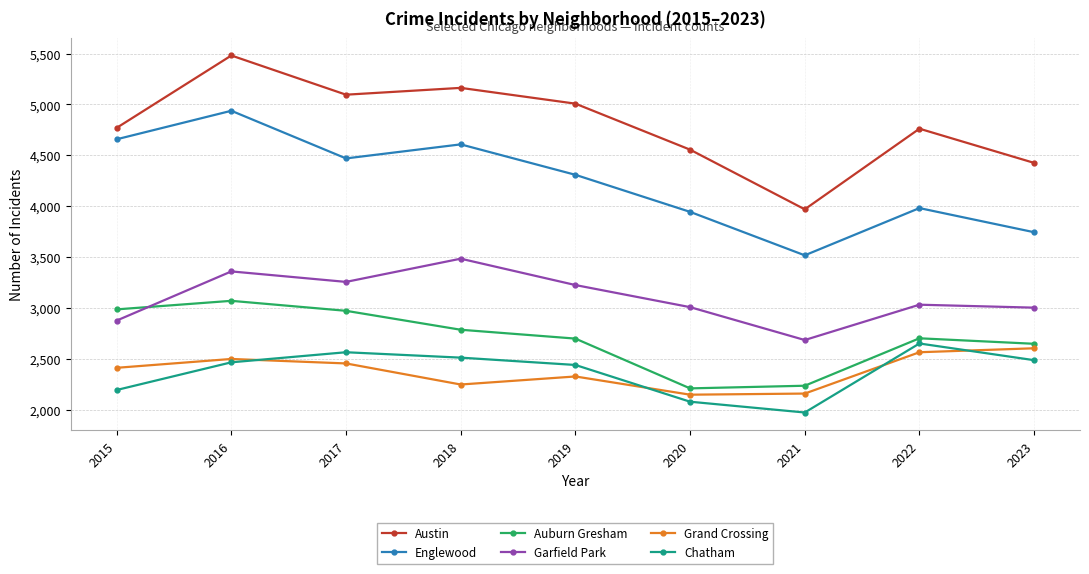

True or false: Auburn Gresham and Austin intersect in this chart.

False